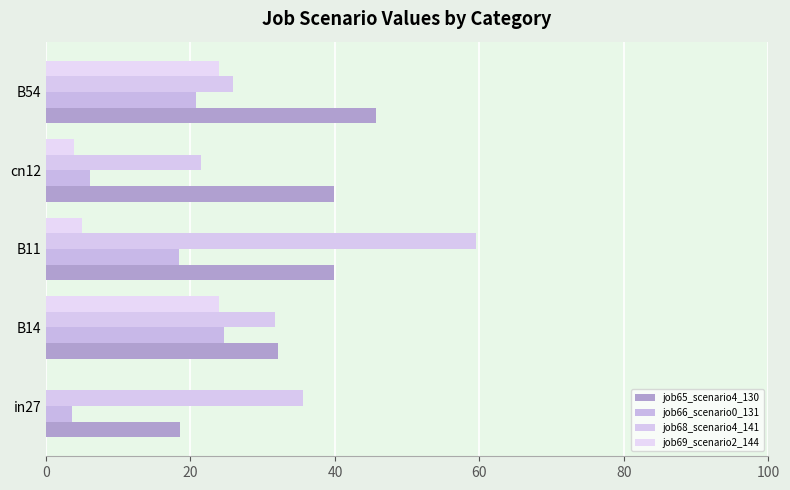

What is the greatest value displayed?

59.5